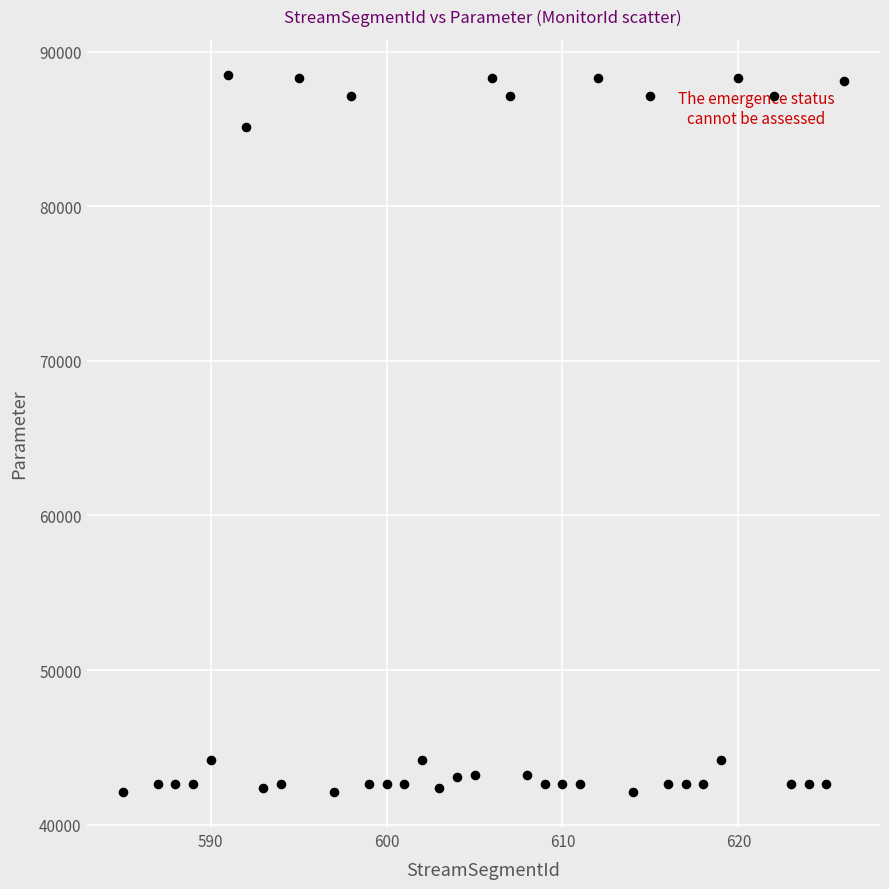

What Y value in the scatter plot is closest to 65301?

85101